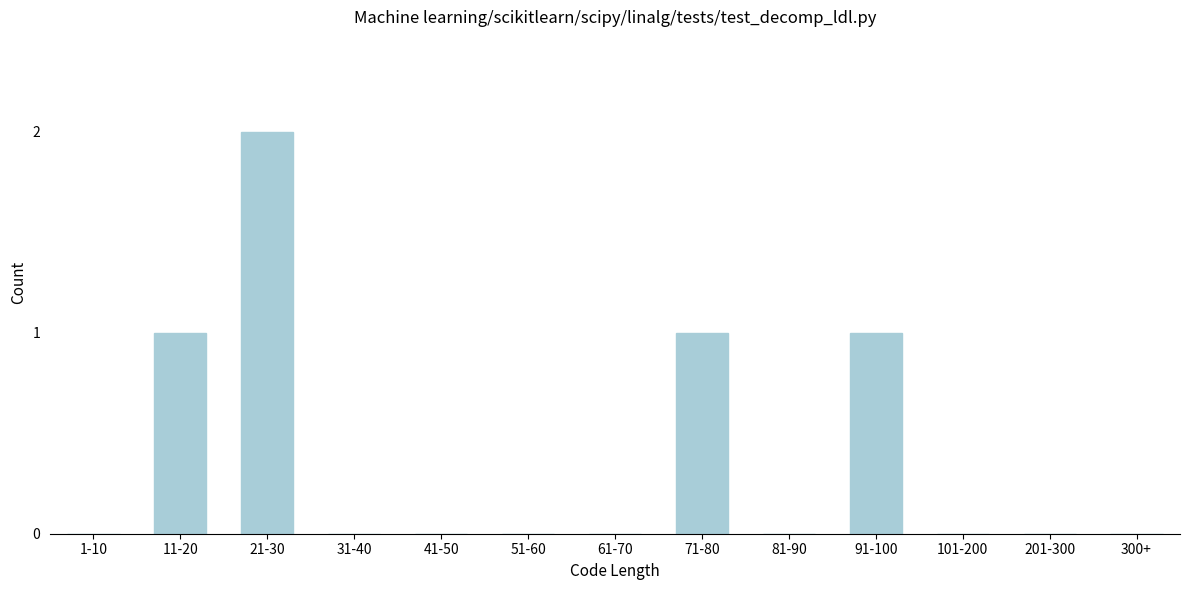

Reading right to left, transcribe all the data shown in this chart.

300+=0	201-300=0	101-200=0	91-100=1	81-90=0	71-80=1	61-70=0	51-60=0	41-50=0	31-40=0	21-30=2	11-20=1	1-10=0